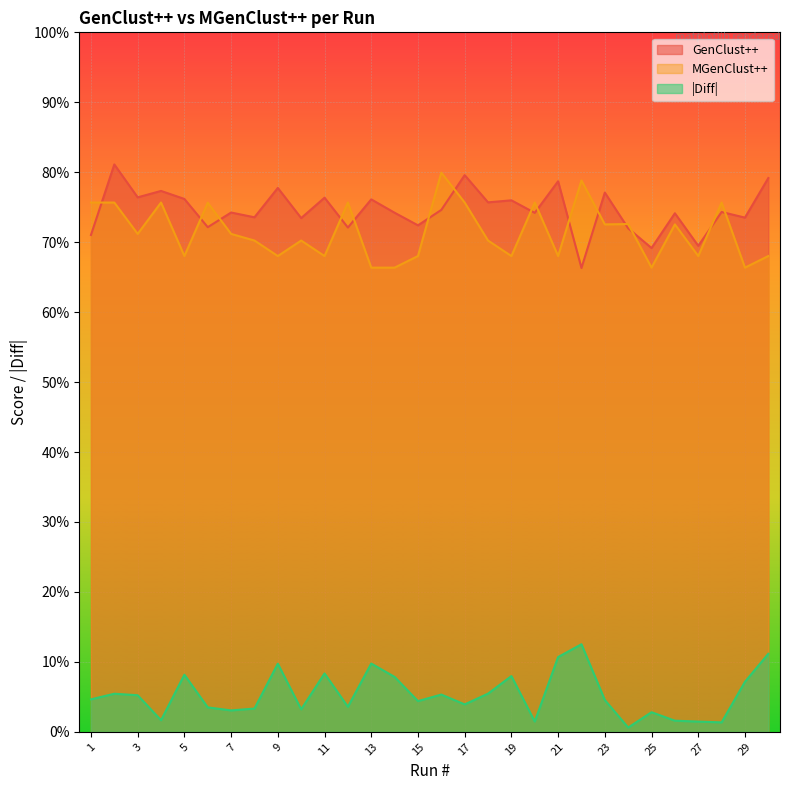

Which series changed the most between 13 and 17?

MGenClust++